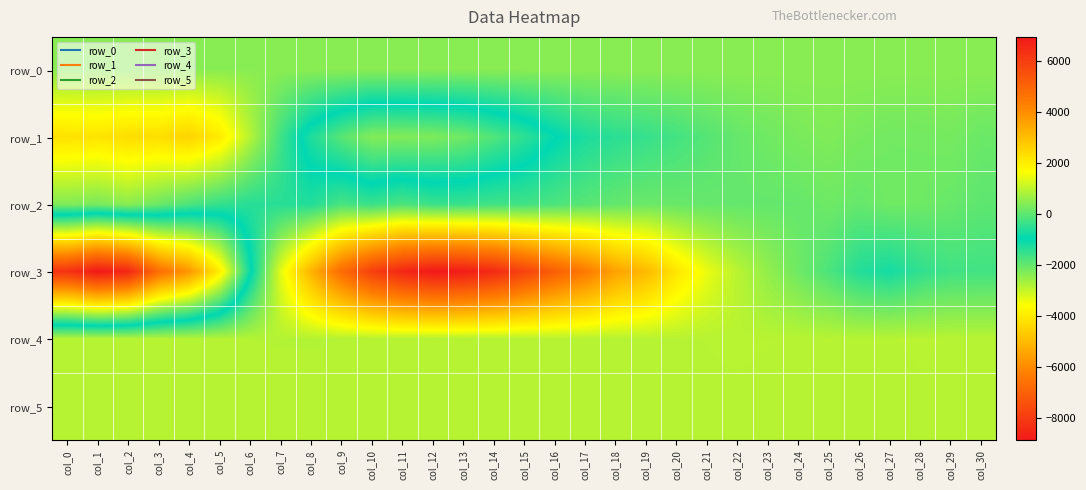

Which category has the highest value in the row_4 series?

col_22